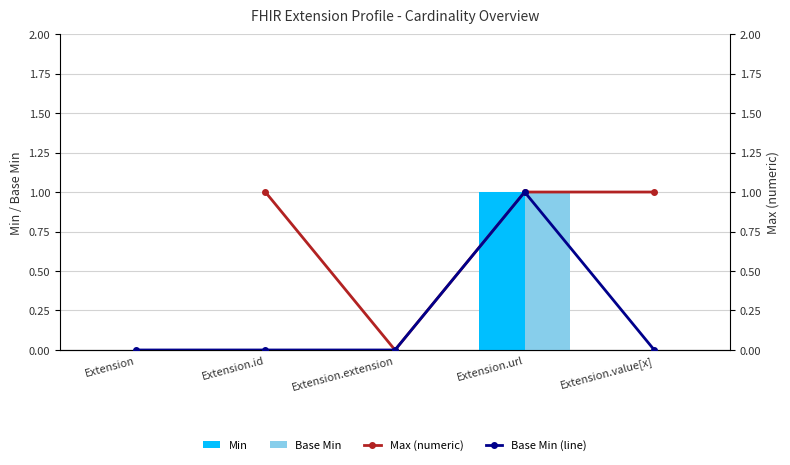

How many groups of bars are there?

5